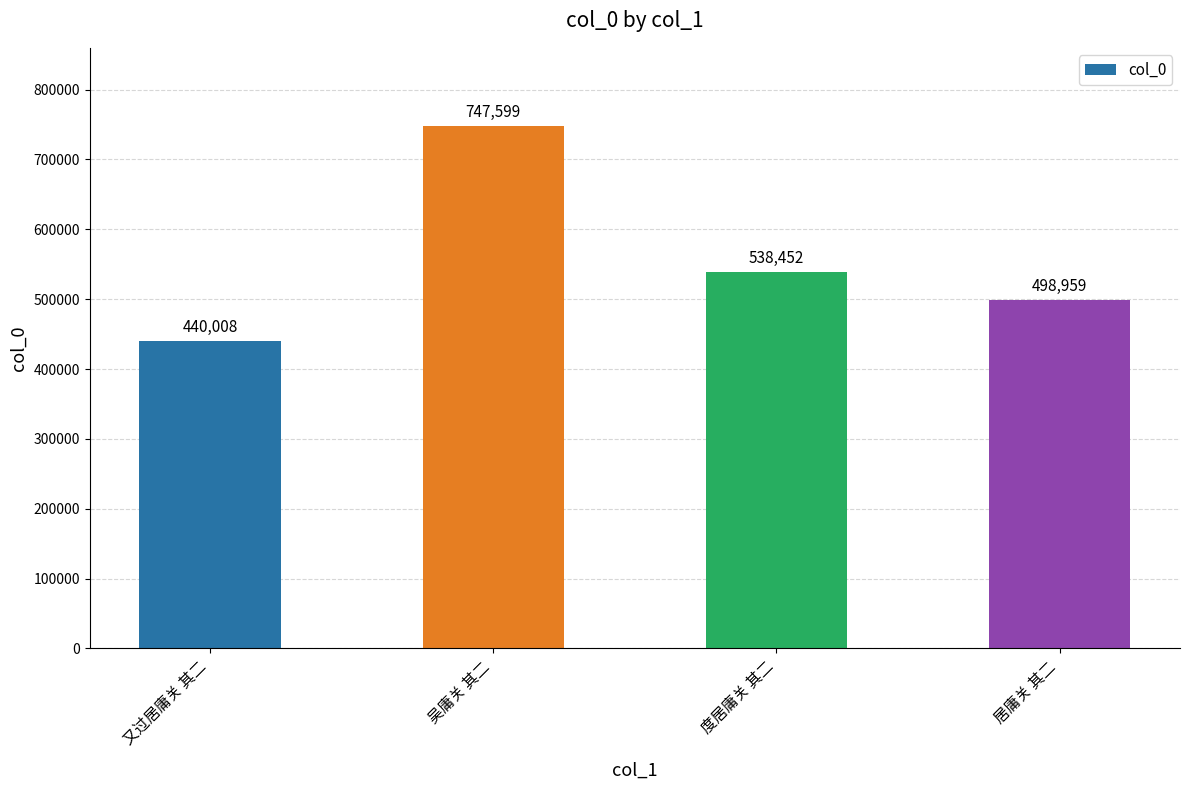

Where is the data nearest to the value 593803?

度居庸关 其二